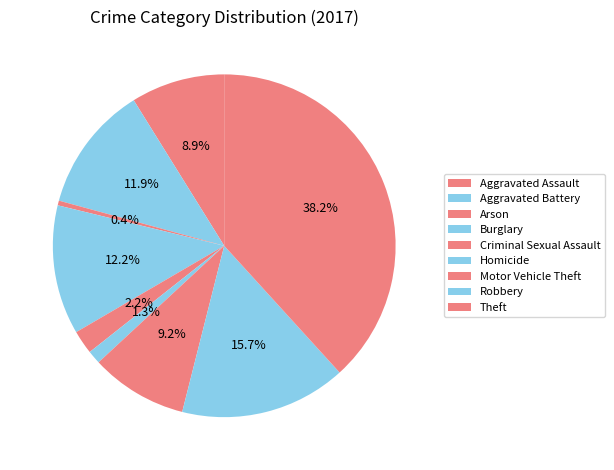

How many slices are in this pie chart?

9